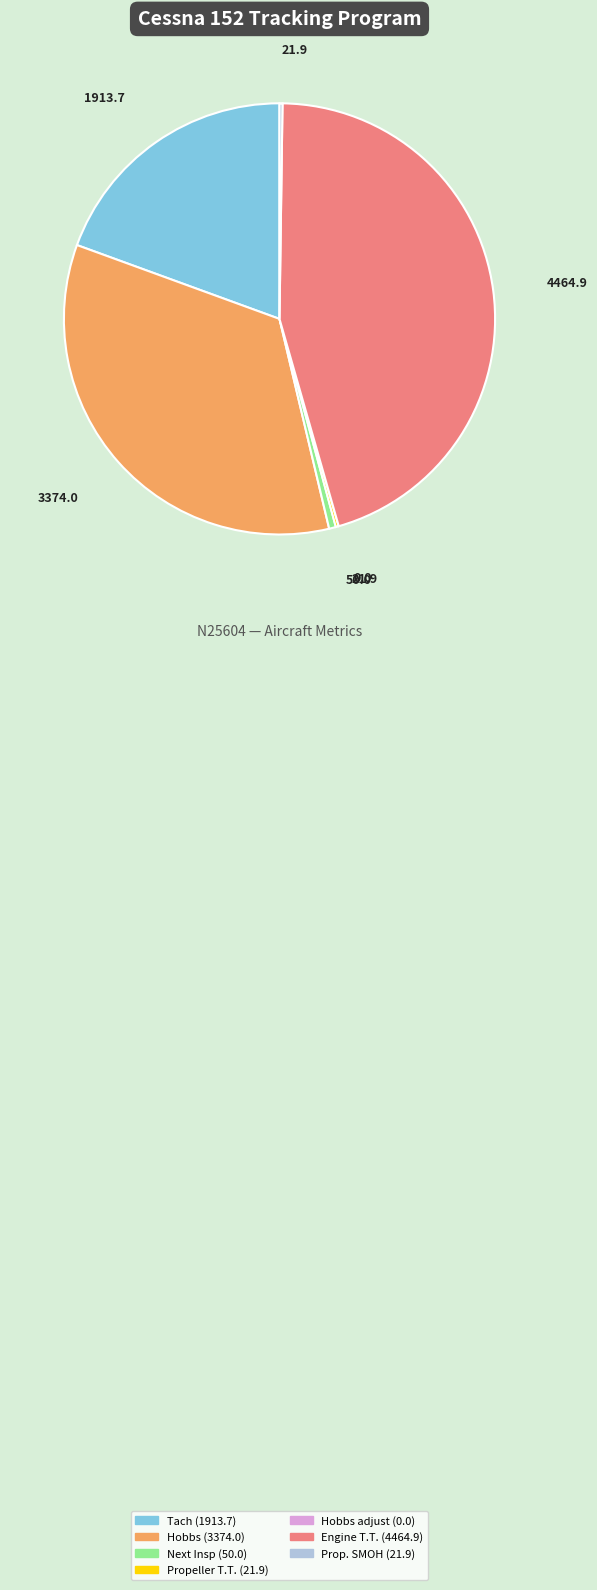

Is there any slice that represents more than half of the pie?

No